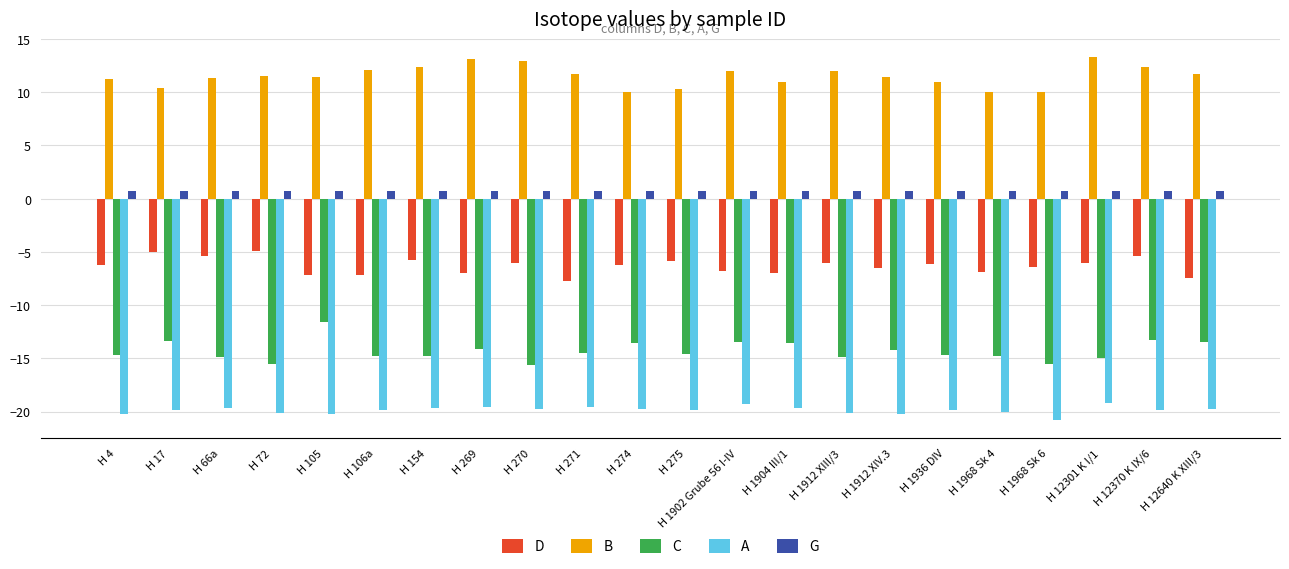

The G series shows 0.7 at H 12640 K XIII/3. True or false?

True